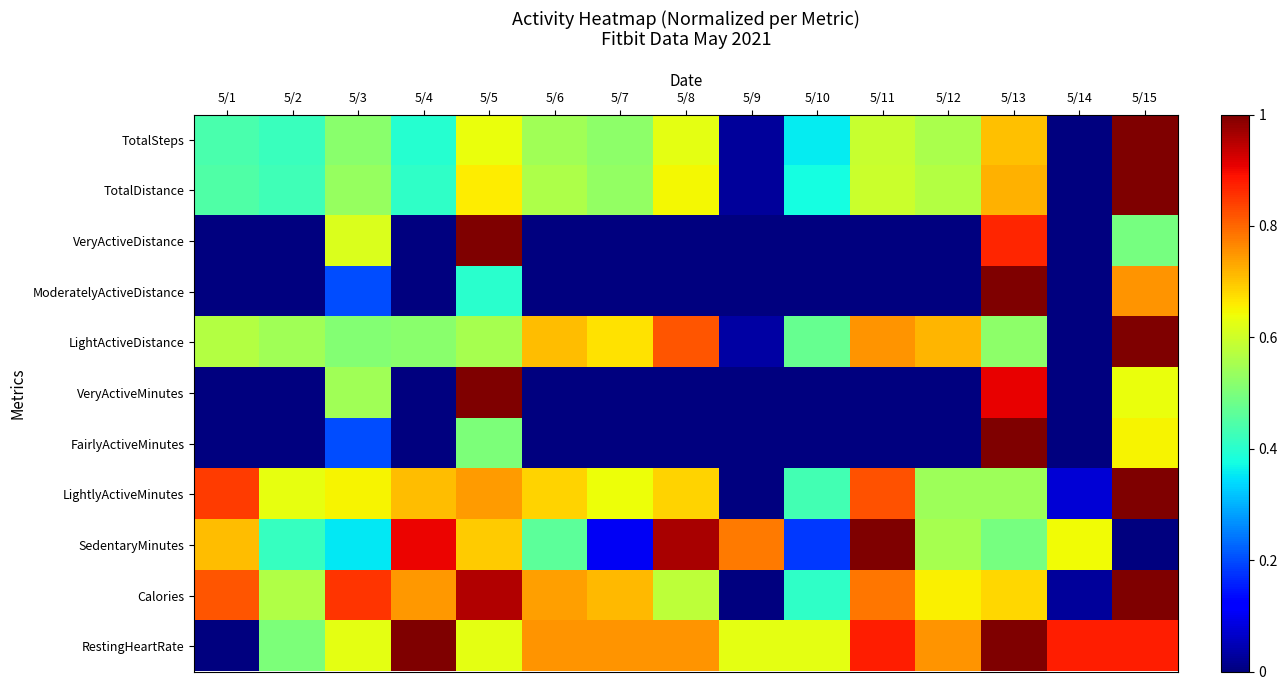

Reading left to right, list all the values displayed in this chart.

TotalSteps: 5/1=0.4	5/2=0.4	5/3=0.5	5/4=0.4	5/5=0.6	5/6=0.5	5/7=0.5	5/8=0.6	5/9=0.0	5/10=0.4	5/11=0.6	5/12=0.6	5/13=0.7	5/14=0.0	5/15=1.0
TotalDistance: 5/1=0.4	5/2=0.4	5/3=0.5	5/4=0.4	5/5=0.7	5/6=0.6	5/7=0.5	5/8=0.6	5/9=0.0	5/10=0.4	5/11=0.6	5/12=0.6	5/13=0.7	5/14=0.0	5/15=1.0
VeryActiveDistance: 5/1=0.0	5/2=0.0	5/3=0.6	5/4=0.0	5/5=1.0	5/6=0.0	5/7=0.0	5/8=0.0	5/9=0.0	5/10=0.0	5/11=0.0	5/12=0.0	5/13=0.9	5/14=0.0	5/15=0.5
ModeratelyActiveDistance: 5/1=0.0	5/2=0.0	5/3=0.2	5/4=0.0	5/5=0.4	5/6=0.0	5/7=0.0	5/8=0.0	5/9=0.0	5/10=0.0	5/11=0.0	5/12=0.0	5/13=1.0	5/14=0.0	5/15=0.8
LightActiveDistance: 5/1=0.6	5/2=0.5	5/3=0.5	5/4=0.5	5/5=0.6	5/6=0.7	5/7=0.7	5/8=0.8	5/9=0.0	5/10=0.5	5/11=0.8	5/12=0.7	5/13=0.5	5/14=0.0	5/15=1.0
VeryActiveMinutes: 5/1=0.0	5/2=0.0	5/3=0.5	5/4=0.0	5/5=1.0	5/6=0.0	5/7=0.0	5/8=0.0	5/9=0.0	5/10=0.0	5/11=0.0	5/12=0.0	5/13=0.9	5/14=0.0	5/15=0.6
FairlyActiveMinutes: 5/1=0.0	5/2=0.0	5/3=0.2	5/4=0.0	5/5=0.5	5/6=0.0	5/7=0.0	5/8=0.0	5/9=0.0	5/10=0.0	5/11=0.0	5/12=0.0	5/13=1.0	5/14=0.0	5/15=0.7
LightlyActiveMinutes: 5/1=0.8	5/2=0.6	5/3=0.6	5/4=0.7	5/5=0.7	5/6=0.7	5/7=0.6	5/8=0.7	5/9=0.0	5/10=0.4	5/11=0.8	5/12=0.5	5/13=0.5	5/14=0.1	5/15=1.0
SedentaryMinutes: 5/1=0.7	5/2=0.4	5/3=0.4	5/4=0.9	5/5=0.7	5/6=0.5	5/7=0.1	5/8=1.0	5/9=0.8	5/10=0.2	5/11=1.0	5/12=0.6	5/13=0.5	5/14=0.6	5/15=0.0
Calories: 5/1=0.8	5/2=0.6	5/3=0.9	5/4=0.7	5/5=1.0	5/6=0.7	5/7=0.7	5/8=0.6	5/9=0.0	5/10=0.4	5/11=0.8	5/12=0.7	5/13=0.7	5/14=0.0	5/15=1.0
RestingHeartRate: 5/1=0.0	5/2=0.5	5/3=0.6	5/4=1.0	5/5=0.6	5/6=0.8	5/7=0.8	5/8=0.8	5/9=0.6	5/10=0.6	5/11=0.9	5/12=0.8	5/13=1.0	5/14=0.9	5/15=0.9